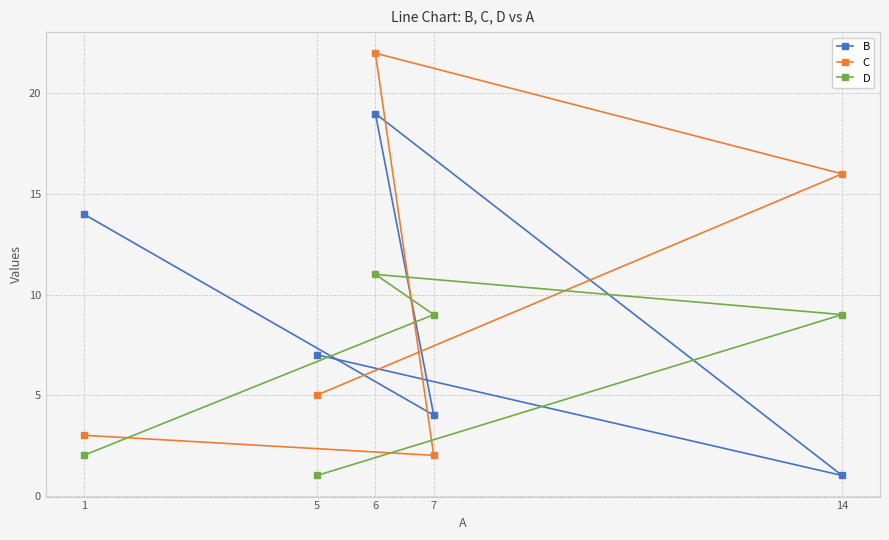

What is the spread (max minus min) of values at 1?

12